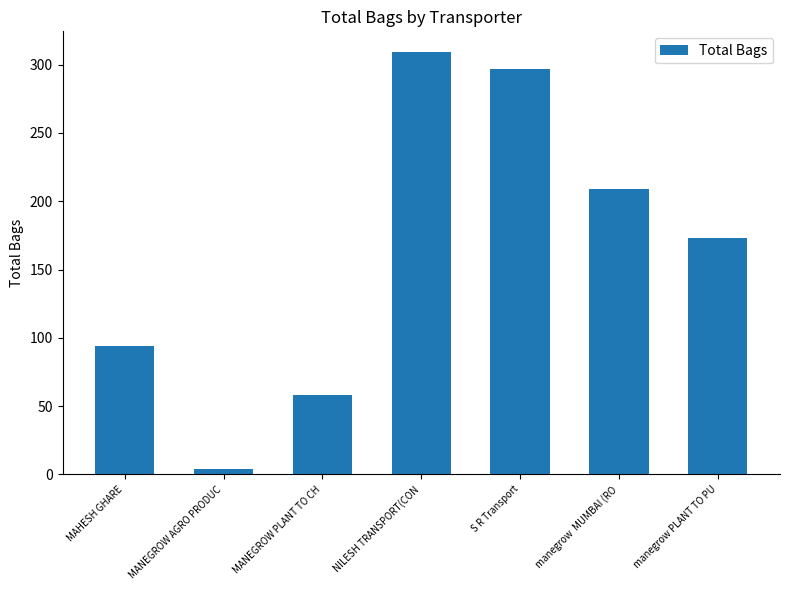

What is the sum of all values?

1144